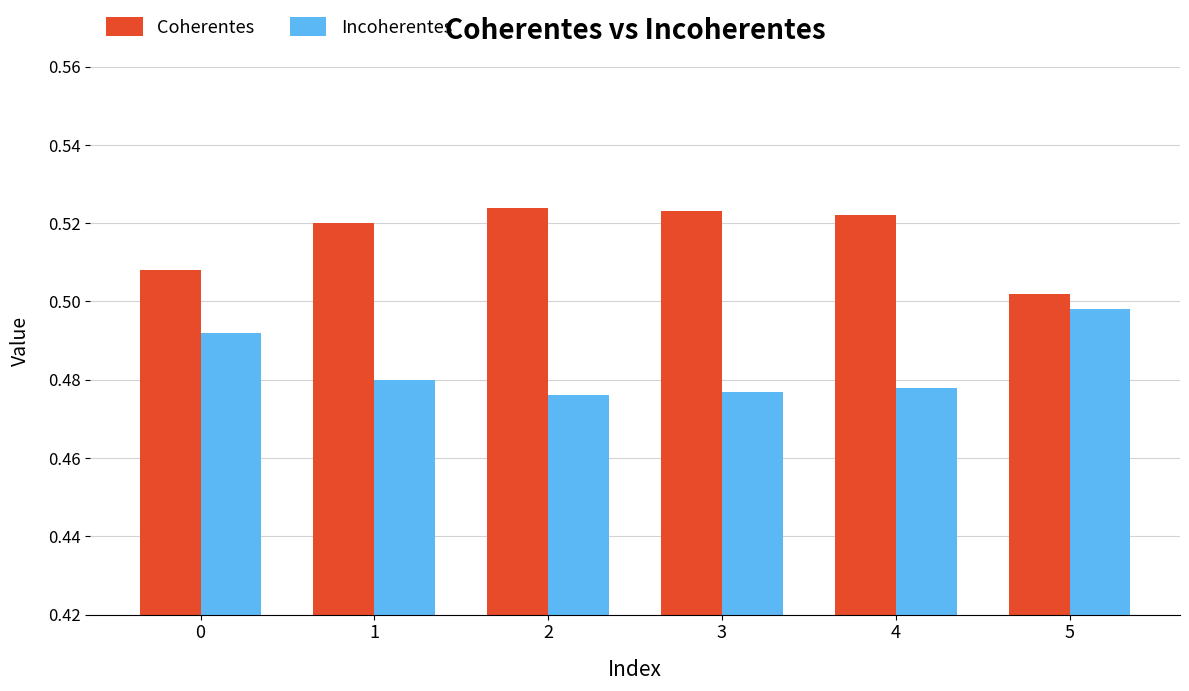

At which label does Coherentes reach its minimum?

5